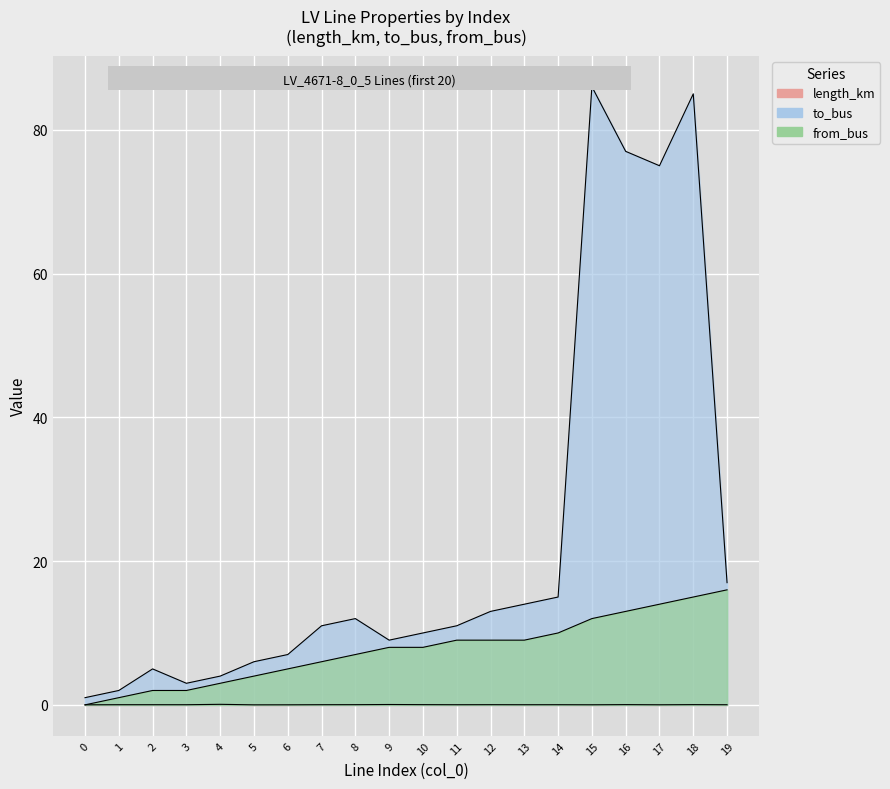

Rank the categories by length_km value from highest to lowest.

4, 9, 16, 18, 10, 8, 12, 7, 14, 1, 2, 11, 3, 13, 19, 15, 17, 6, 0, 5